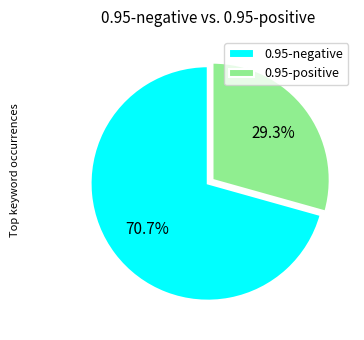

Count the number of slices in the pie.

2